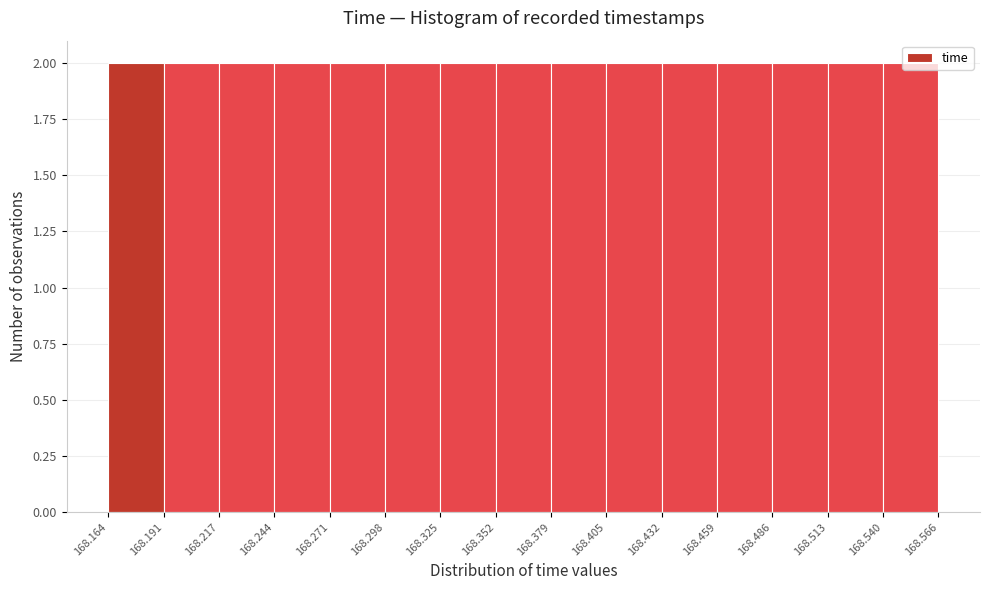

What is the height of the bar covering 168.540 to 168.566 on the x-axis? The values are not printed on the chart, so give them approximately, as read against the axis.

2